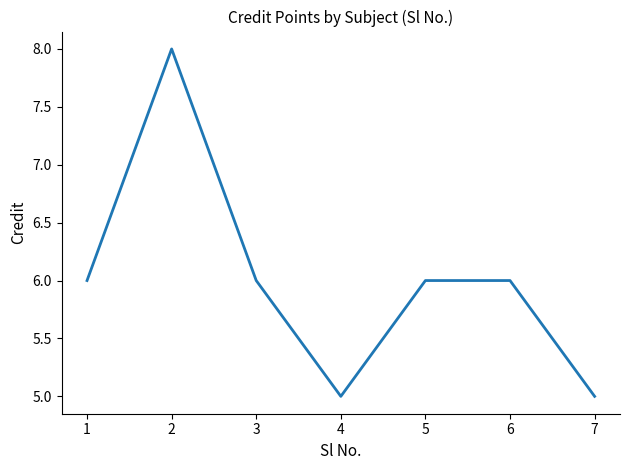

What is the minimum value shown in the chart?

5